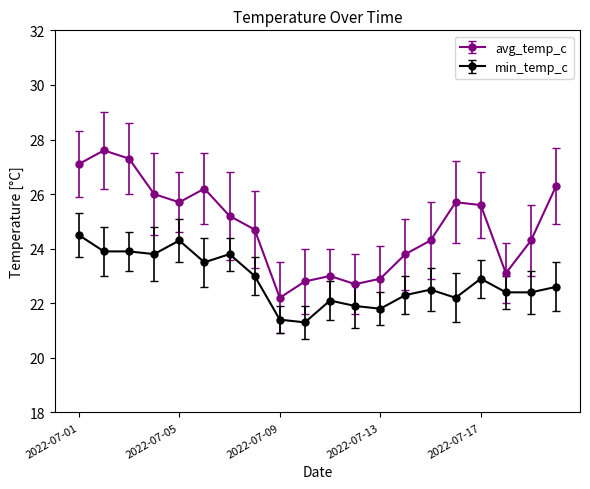

How many lines are shown in the chart?

2